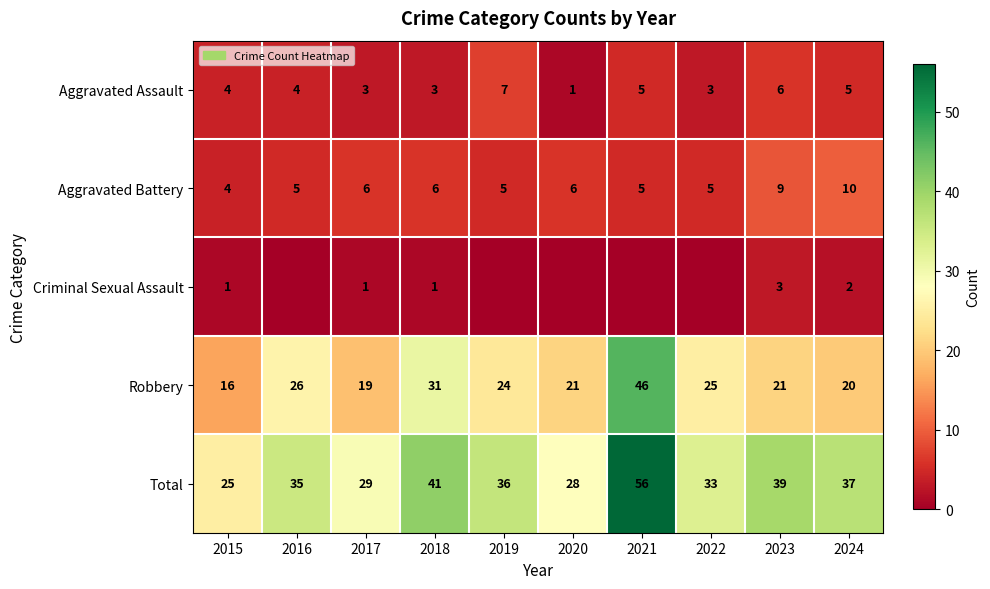

True or false: Total has a value of 37 at 2024.

True